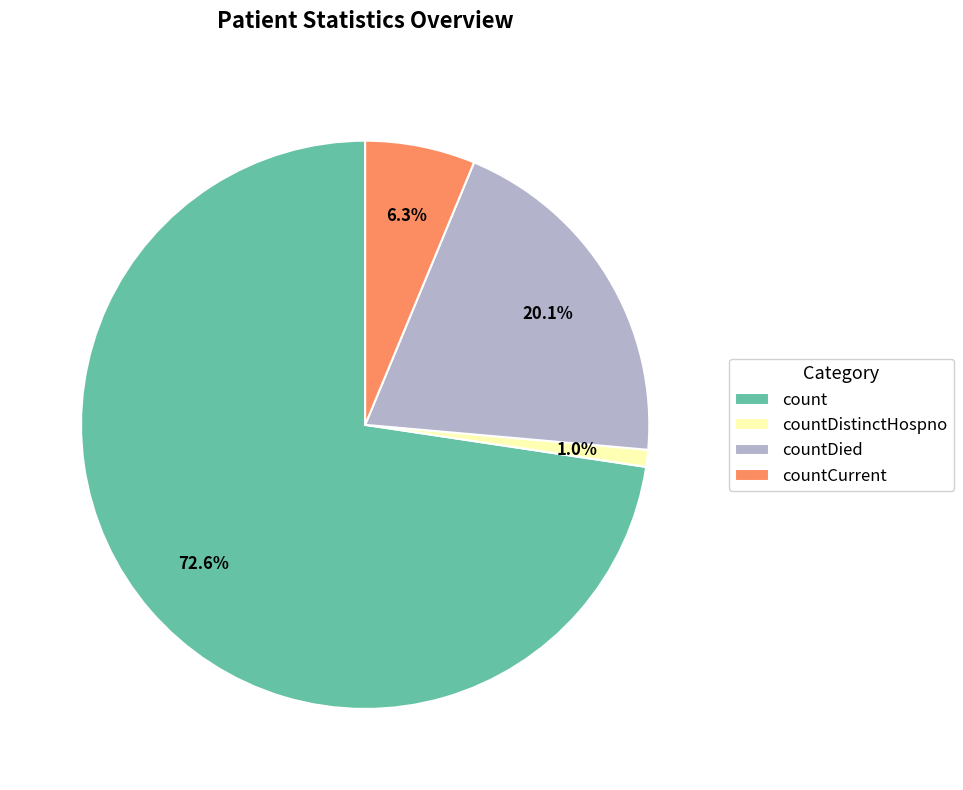

Count the number of slices in the pie.

4